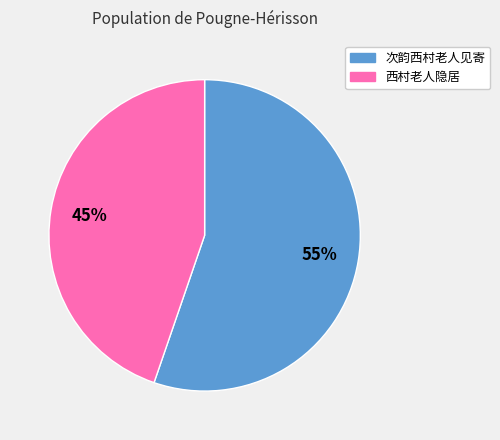

How many slices are in this pie chart?

2